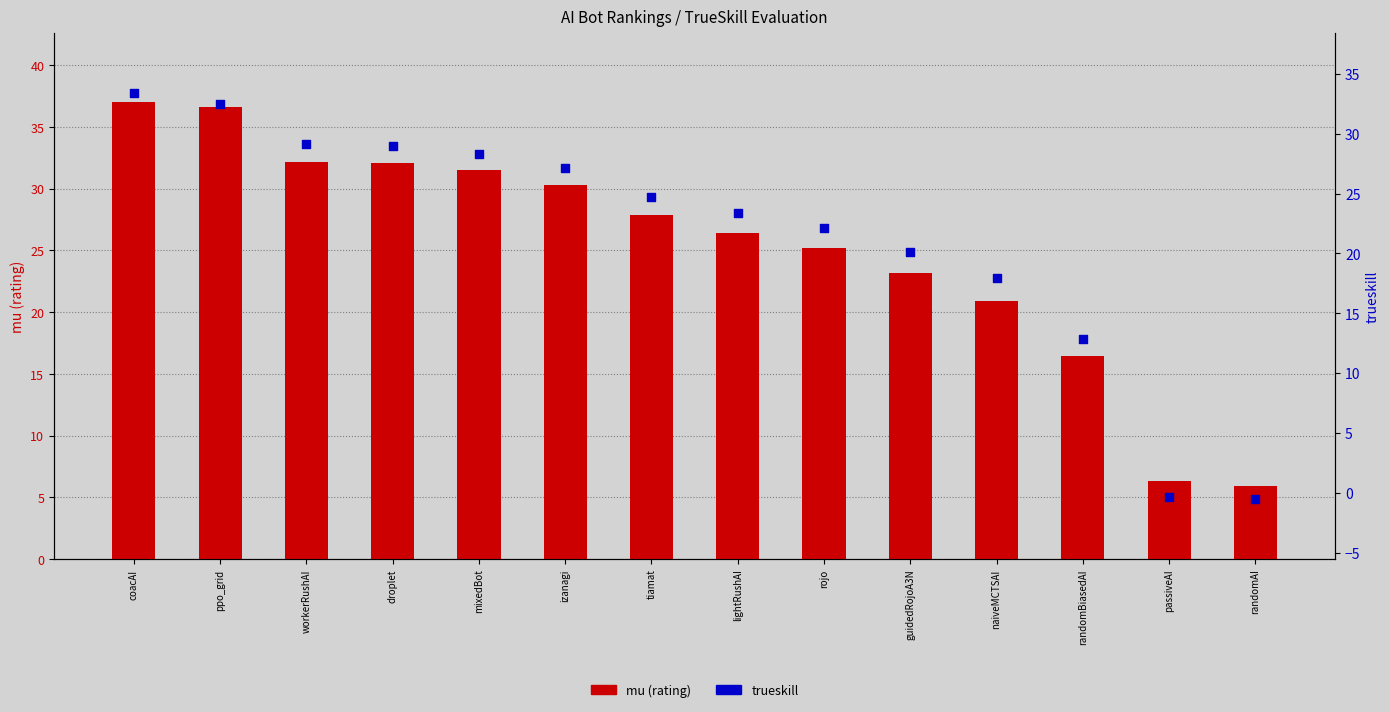

At which category is the sum across all series the highest?

coacAI